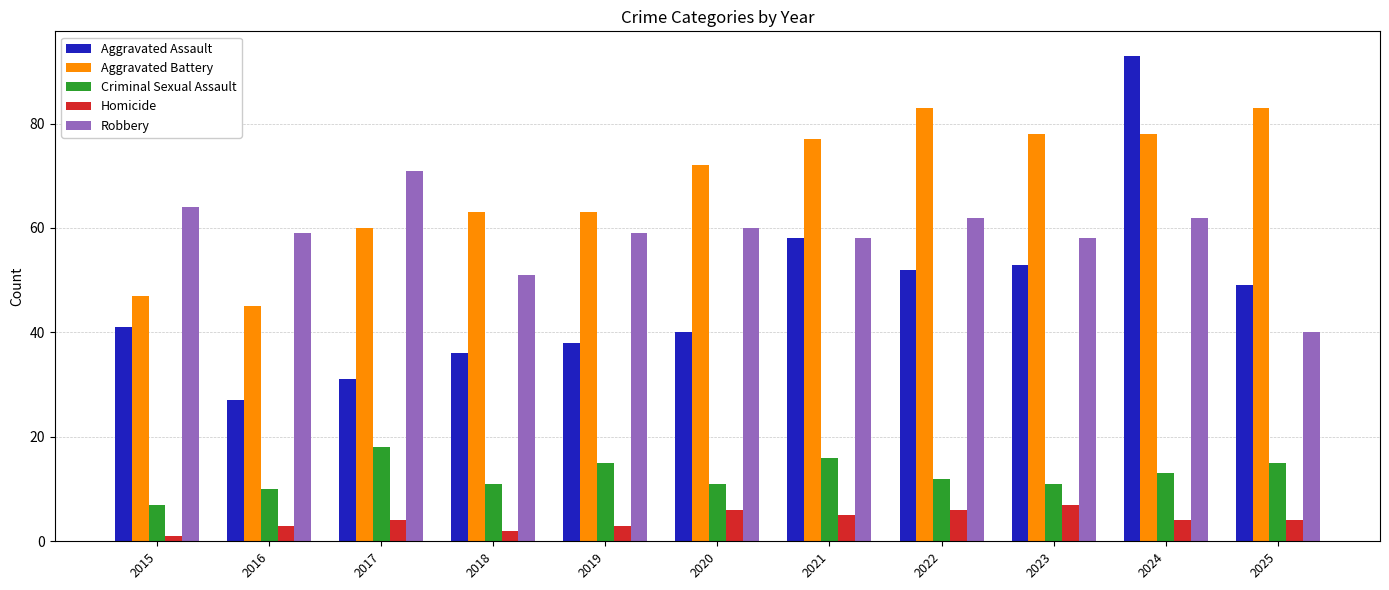

How many distinct data groups are displayed?

5